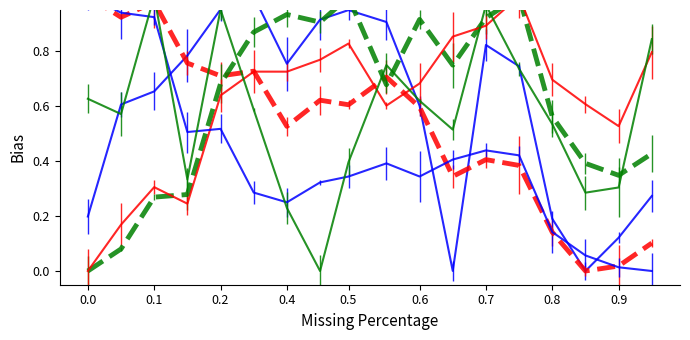

What is the maximum value shown in the chart?

1.0